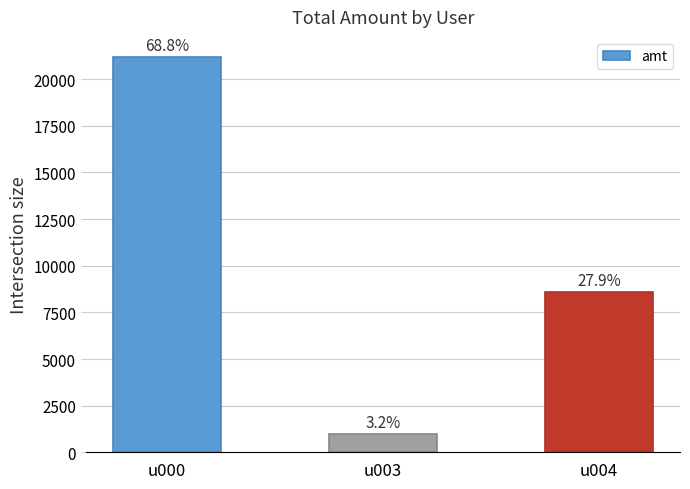

List the labels in order of value, largest first.

u000, u004, u003